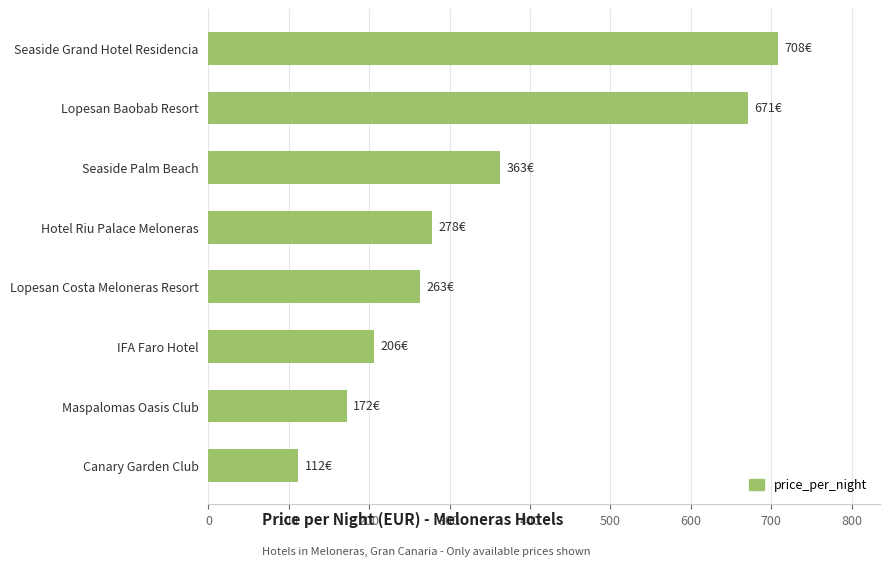

What is the change in value from Canary Garden Club to Seaside Palm Beach?

+251